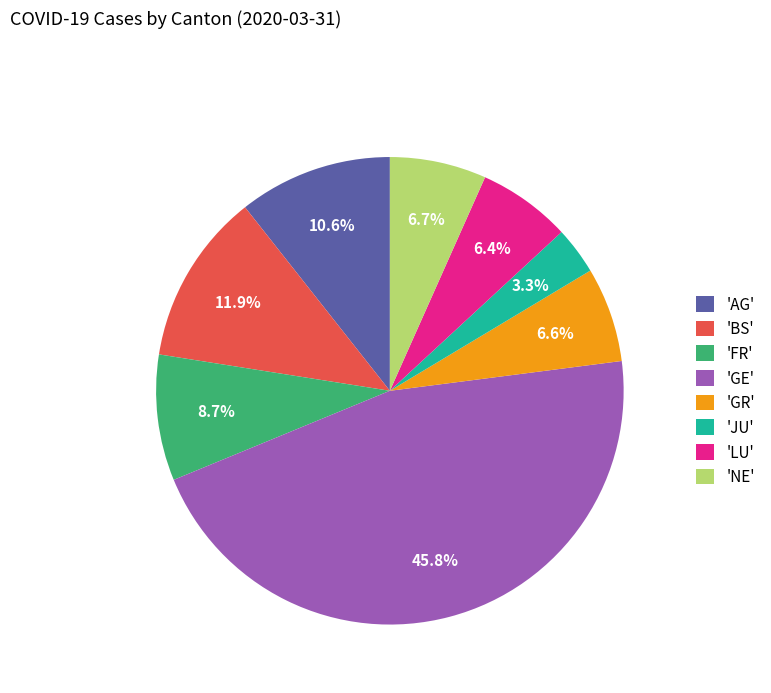

Is there a majority slice in this chart?

No